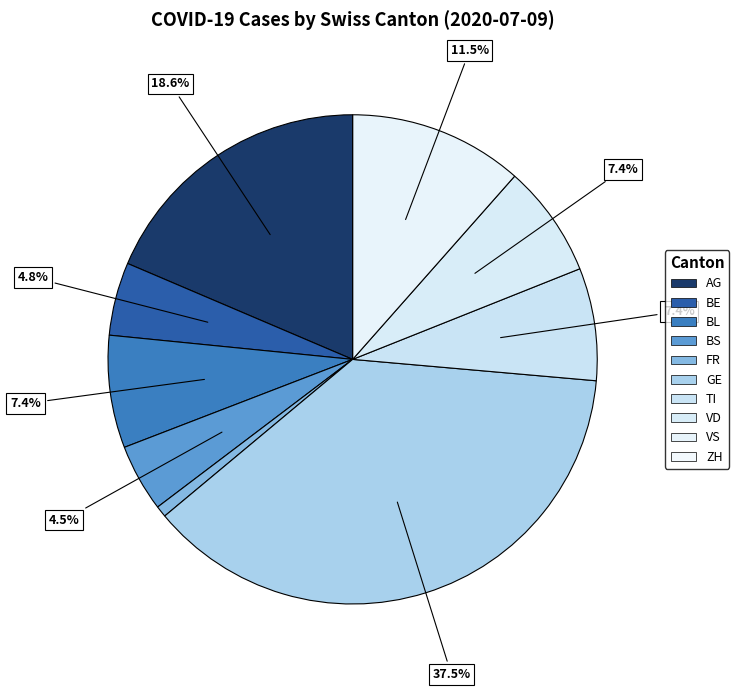

Which category has the smallest portion of the pie?

ZH